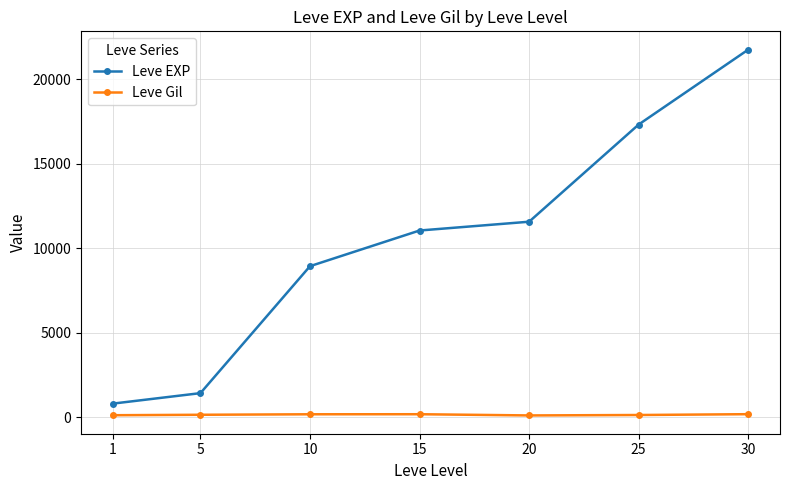

List the series in order of their overall mean, lowest first.

Leve Gil, Leve EXP